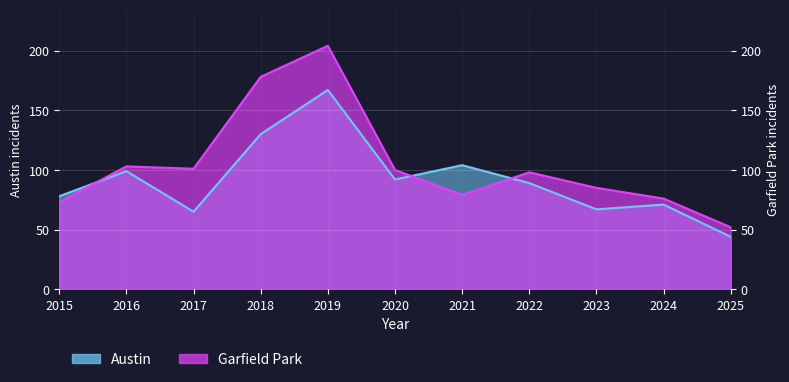

Rank the categories by Garfield Park value from highest to lowest.

2019, 2018, 2016, 2017, 2020, 2022, 2023, 2021, 2024, 2015, 2025